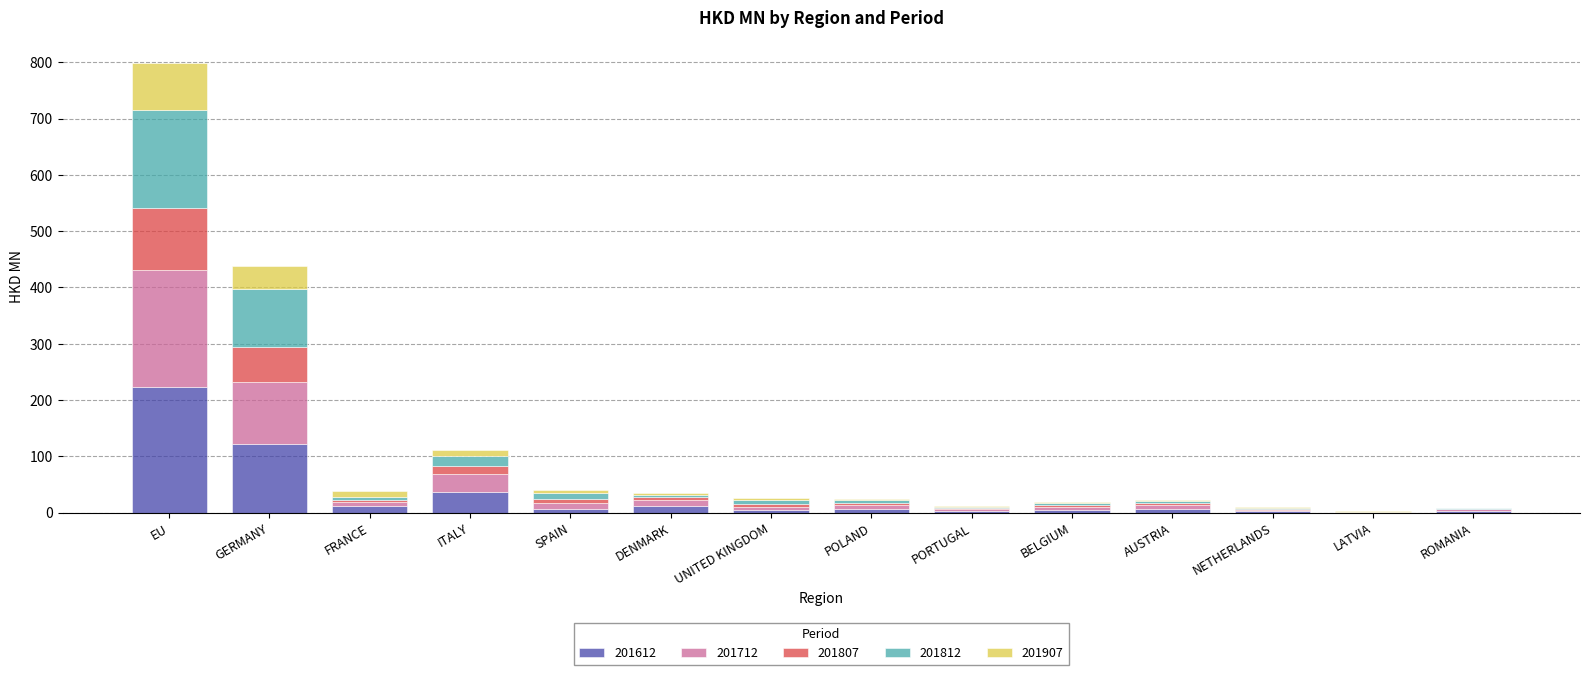

What is the total value across all series at EU?

799.1